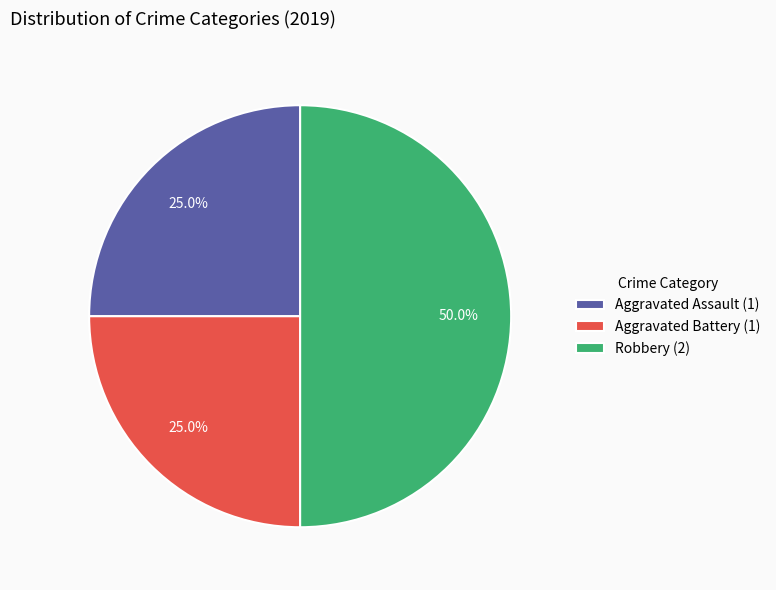

Does Aggravated Battery (1) account for over 50% of the chart?

No